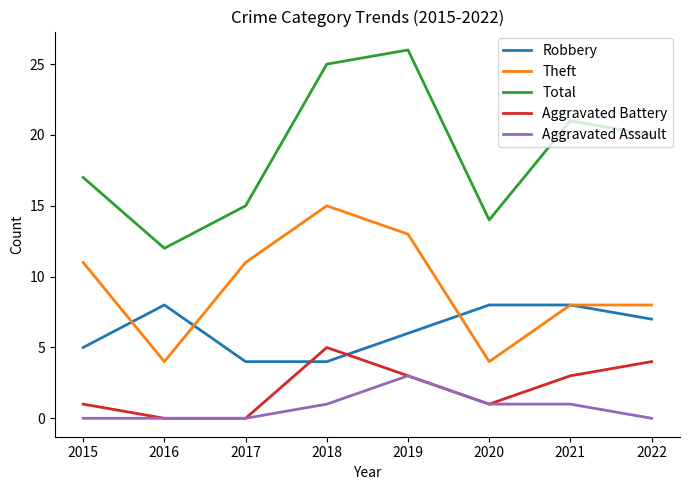

List the series in order of their peak value, lowest first.

Aggravated Assault, Aggravated Battery, Robbery, Theft, Total